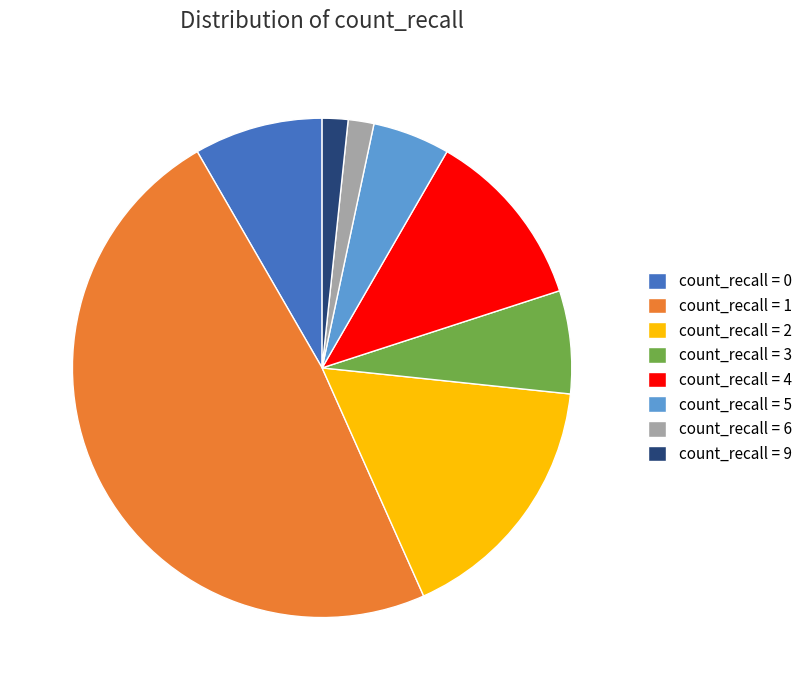

What is the largest slice in the pie chart?

count_recall = 1